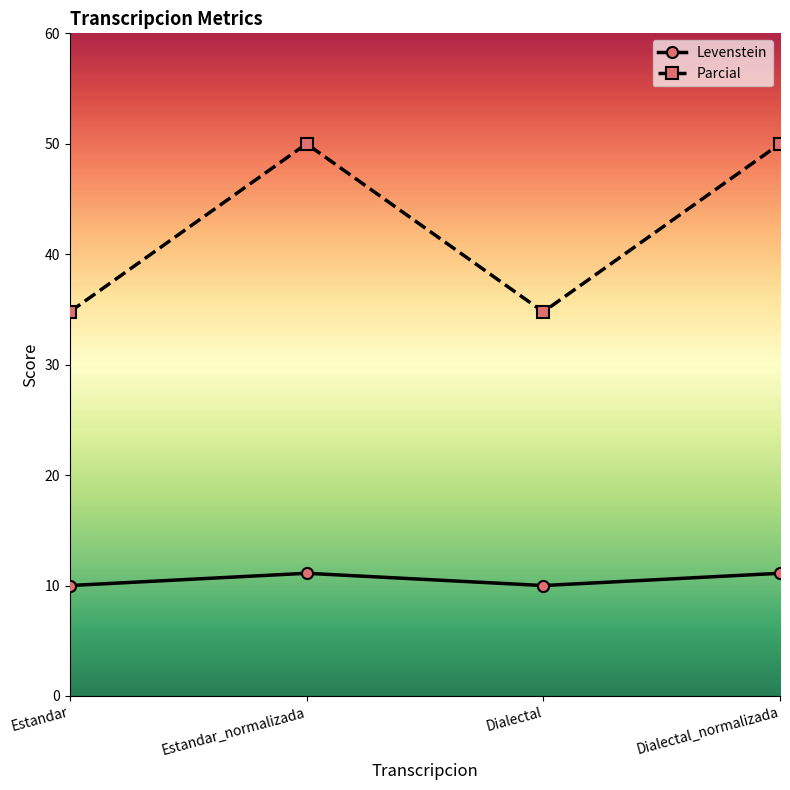

True or false: Parcial and Levenstein cross at least once.

False